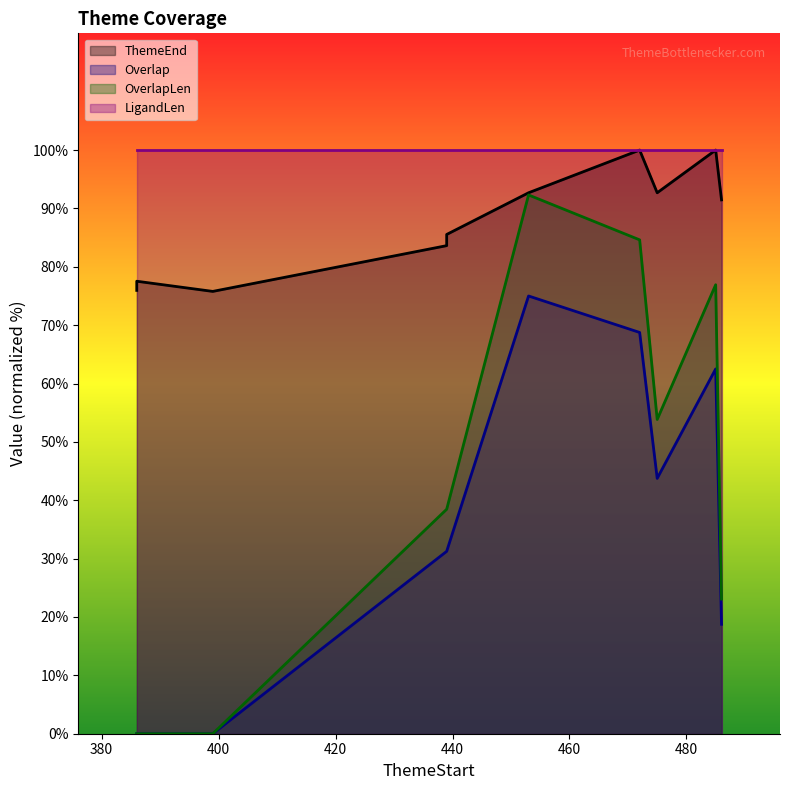

What is the average value of the ThemeEnd series?

87.5